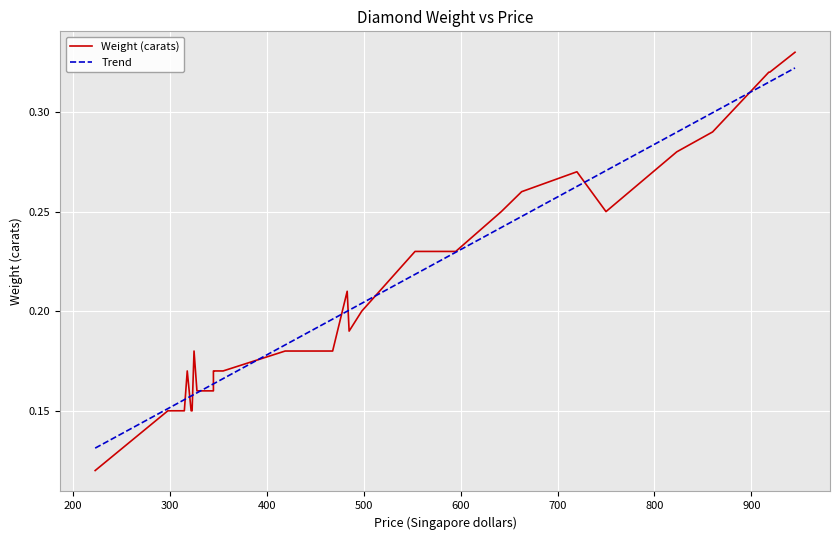

What is the smallest value displayed?

0.1